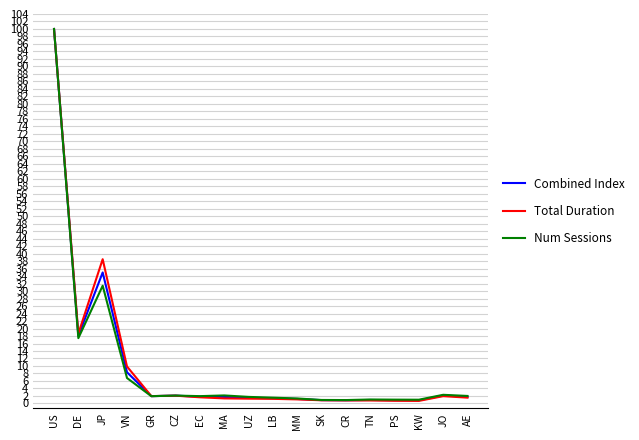

Which series has the largest range (max minus min)?

Total Duration